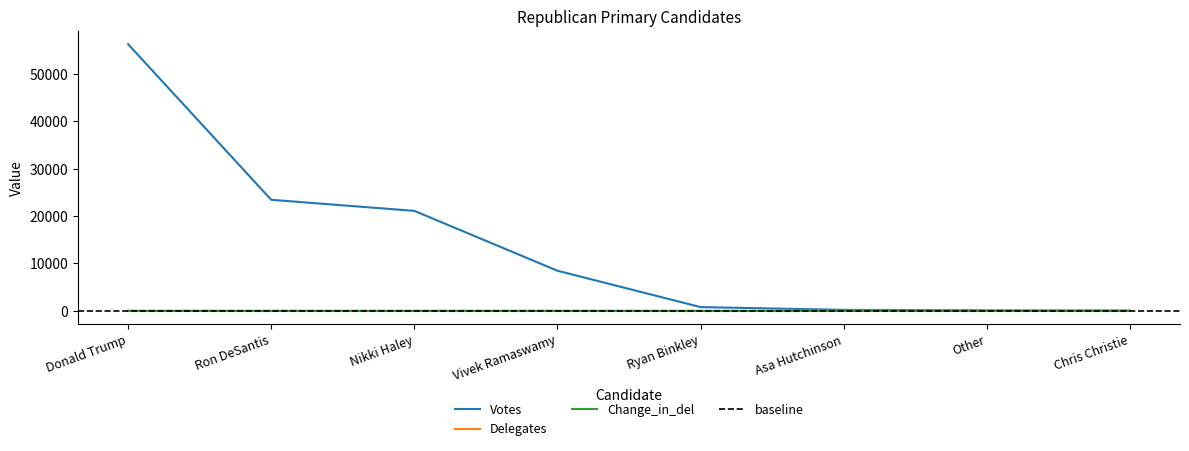

True or false: Delegates has more than 1 points higher than both neighbors.

False